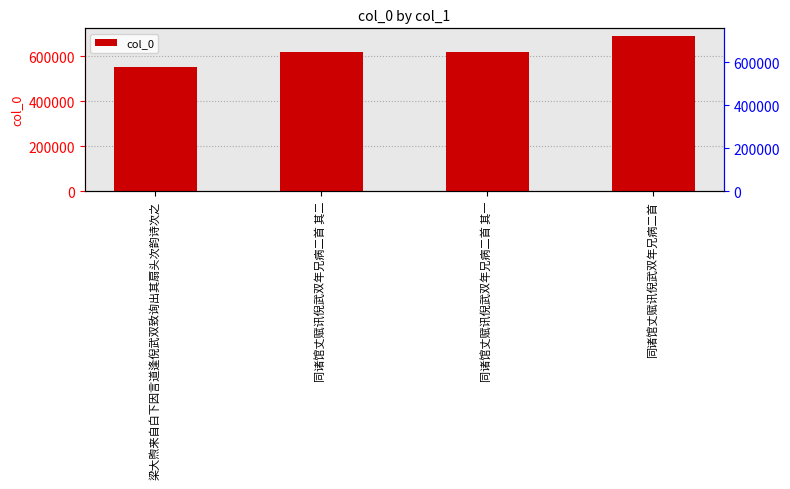

Reading right to left, what are all the values shown in this chart?

同诸馆丈赋讯倪武双年兄病二首=688873	同诸馆丈赋讯倪武双年兄病二首 其一=618246	同诸馆丈赋讯倪武双年兄病二首 其二=618247	梁大煦来自白下因言道逢倪武双致询出其扇头次韵诗次之=552116